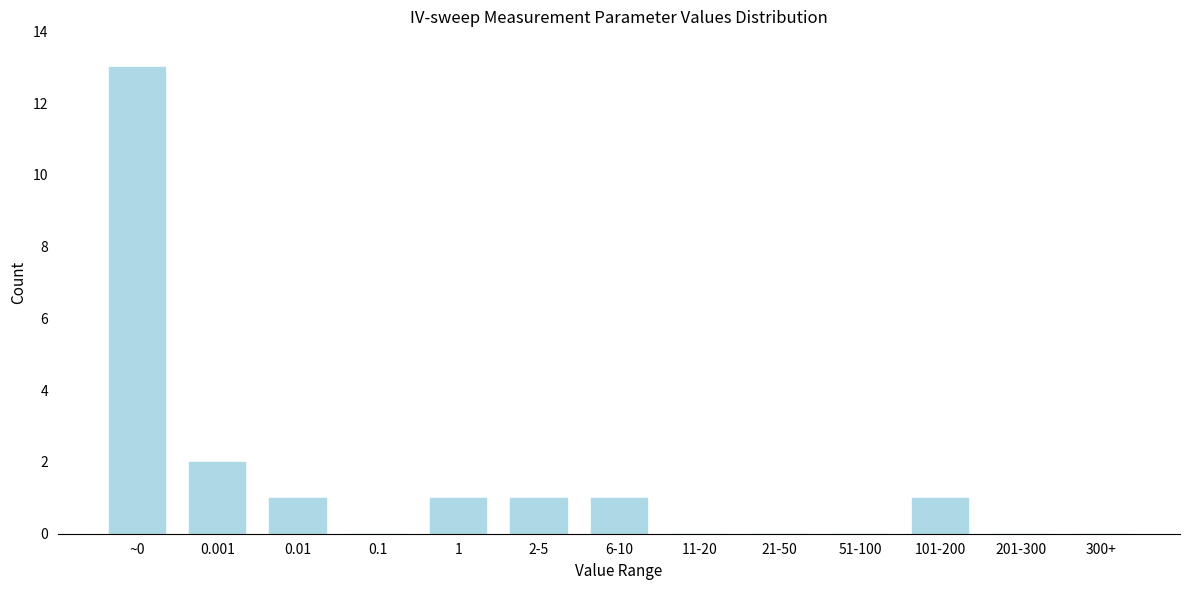

Reading left to right, transcribe all the data shown in this chart.

~0=13	0.001=2	0.01=1	0.1=0	1=1	2-5=1	6-10=1	11-20=0	21-50=0	51-100=0	101-200=1	201-300=0	300+=0